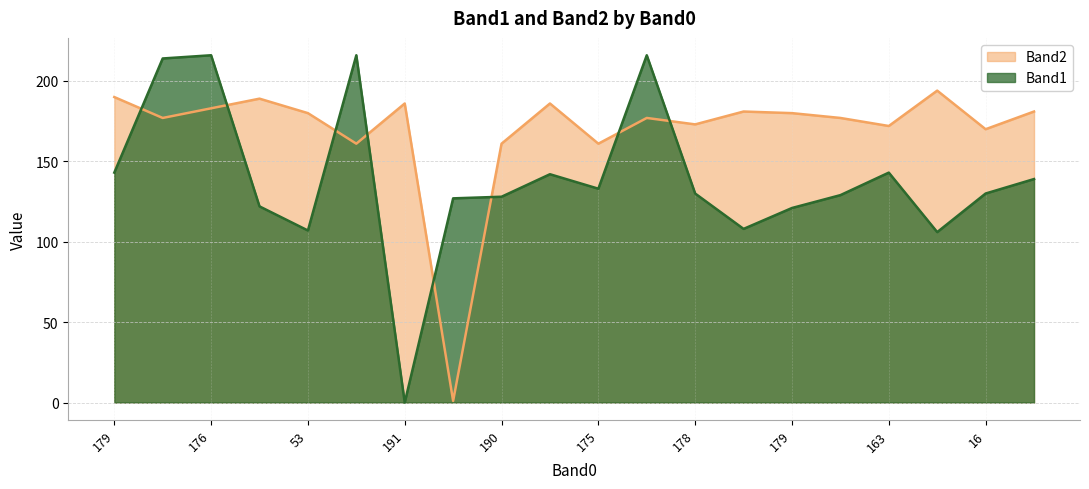

How many distinct data groups are displayed?

2